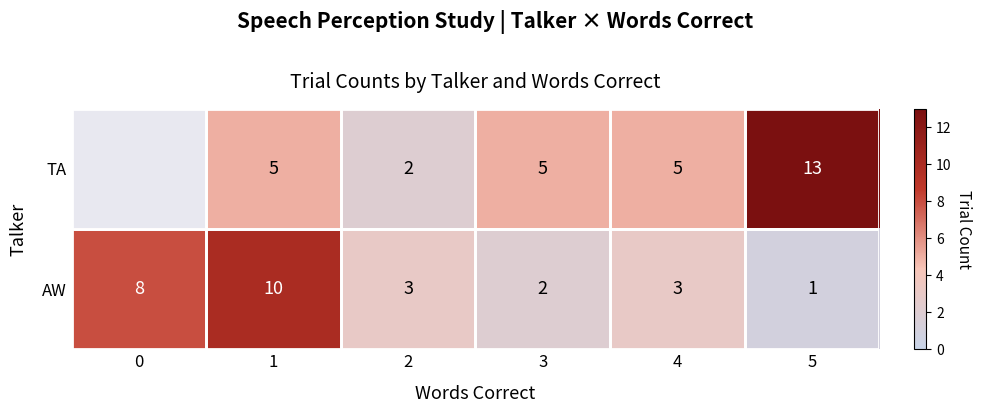

At 4, list the series in order from smallest to largest.

AW, TA